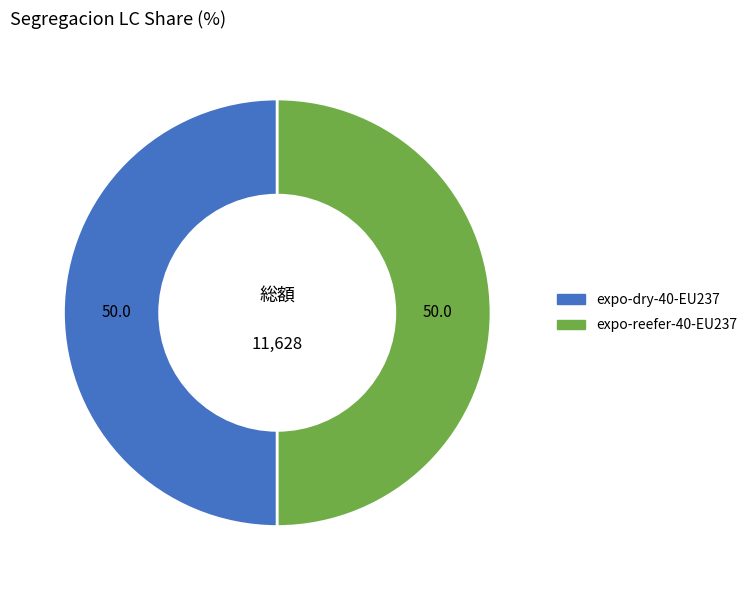

Is there any slice that represents more than half of the pie?

No